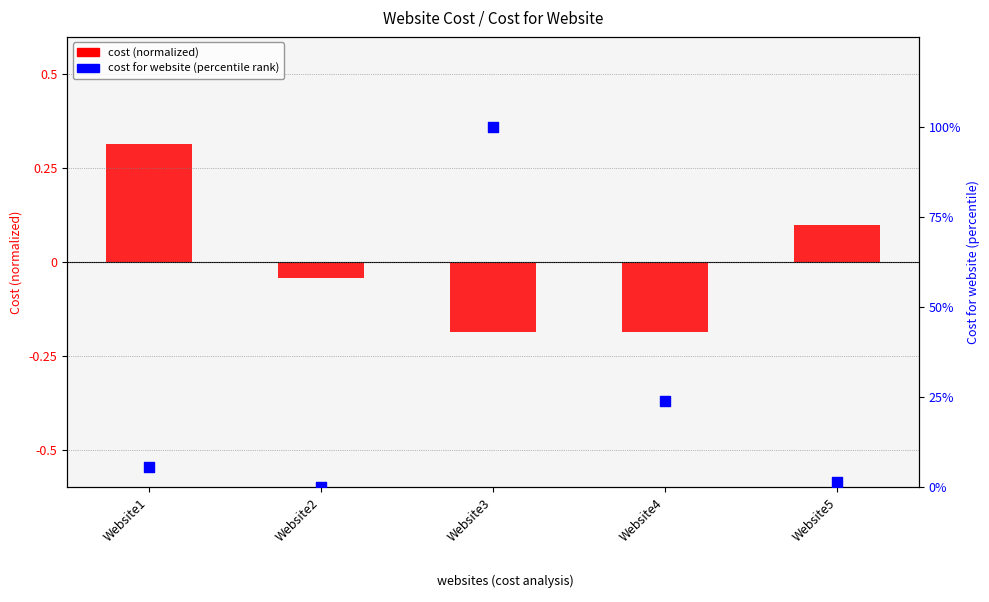

Which series reaches the minimum Y coordinate?

cost (normalized)